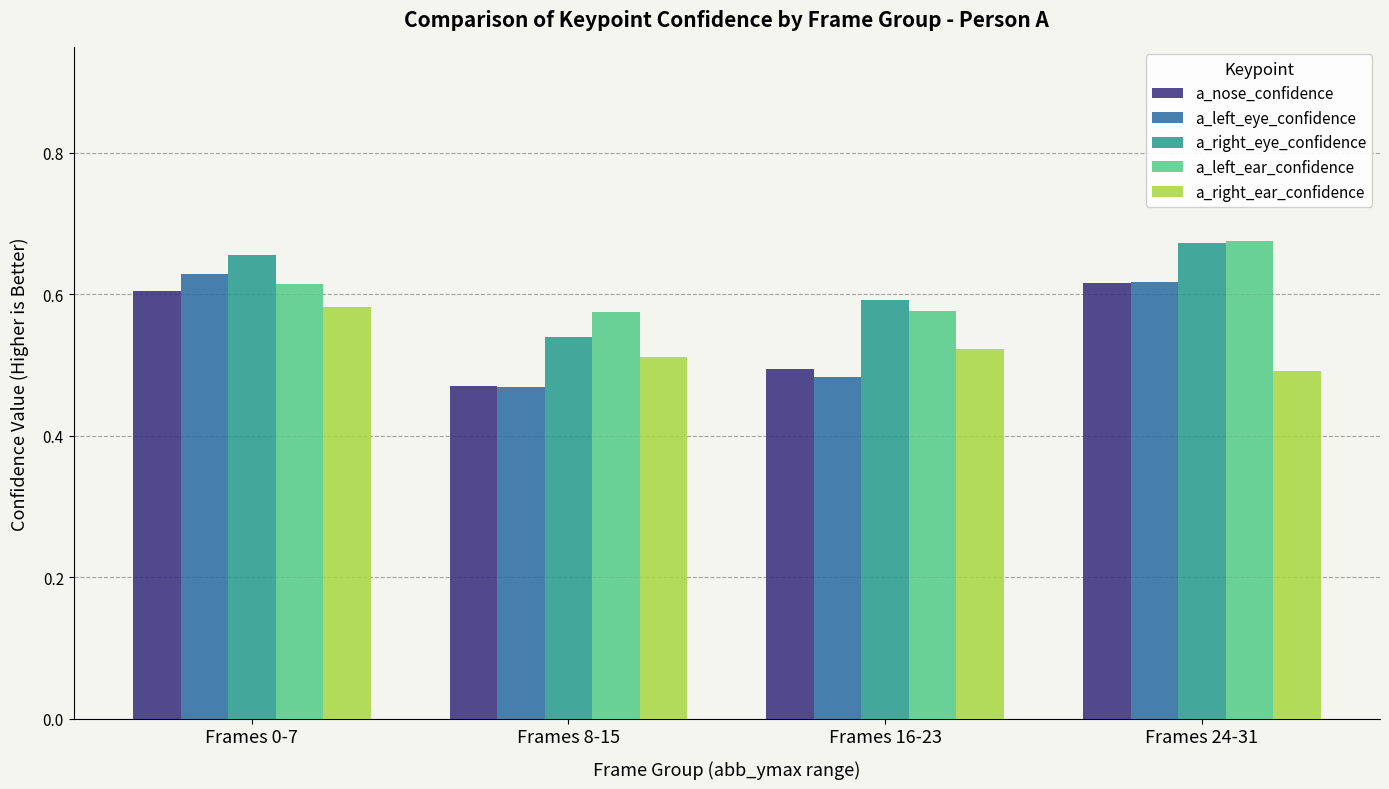

What position from the right is Frames 16-23?

2